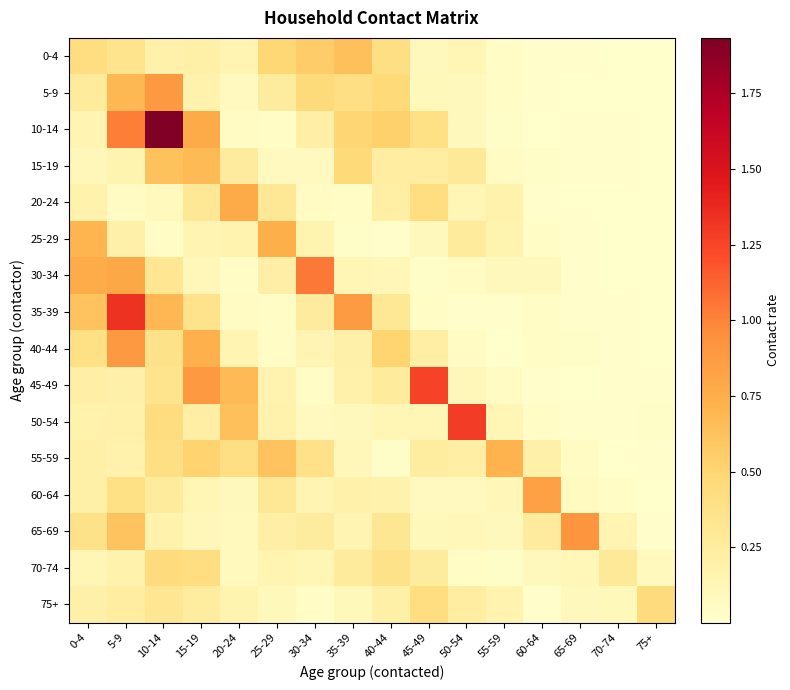

Reading left to right, list all the values displayed in this chart.

0-4: 0-4=0.4	5-9=0.4	10-14=0.2	15-19=0.2	20-24=0.1	25-29=0.5	30-34=0.6	35-39=0.6	40-44=0.4	45-49=0.1	50-54=0.1	55-59=0.0	60-64=0.0	65-69=0.0	70-74=0.0	75+=0.0
5-9: 0-4=0.3	5-9=0.7	10-14=0.9	15-19=0.2	20-24=0.1	25-29=0.3	30-34=0.5	35-39=0.4	40-44=0.5	45-49=0.1	50-54=0.1	55-59=0.0	60-64=0.0	65-69=0.0	70-74=0.0	75+=0.0
10-14: 0-4=0.2	5-9=1.0	10-14=1.9	15-19=0.8	20-24=0.1	25-29=0.0	30-34=0.2	35-39=0.5	40-44=0.5	45-49=0.4	50-54=0.1	55-59=0.0	60-64=0.0	65-69=0.0	70-74=0.0	75+=0.0
15-19: 0-4=0.1	5-9=0.2	10-14=0.6	15-19=0.7	20-24=0.3	25-29=0.1	30-34=0.1	35-39=0.5	40-44=0.2	45-49=0.2	50-54=0.3	55-59=0.1	60-64=0.0	65-69=0.0	70-74=0.0	75+=0.0
20-24: 0-4=0.2	5-9=0.1	10-14=0.1	15-19=0.3	20-24=0.8	25-29=0.3	30-34=0.1	35-39=0.0	40-44=0.2	45-49=0.4	50-54=0.1	55-59=0.2	60-64=0.0	65-69=0.0	70-74=0.0	75+=0.0
25-29: 0-4=0.7	5-9=0.2	10-14=0.0	15-19=0.1	20-24=0.2	25-29=0.7	30-34=0.2	35-39=0.0	40-44=0.0	45-49=0.1	50-54=0.3	55-59=0.2	60-64=0.0	65-69=0.0	70-74=0.0	75+=0.0
30-34: 0-4=0.8	5-9=0.8	10-14=0.3	15-19=0.1	20-24=0.0	25-29=0.2	30-34=1.0	35-39=0.1	40-44=0.1	45-49=0.0	50-54=0.1	55-59=0.1	60-64=0.1	65-69=0.0	70-74=0.0	75+=0.0
35-39: 0-4=0.6	5-9=1.3	10-14=0.7	15-19=0.4	20-24=0.1	25-29=0.0	30-34=0.3	35-39=0.9	40-44=0.3	45-49=0.0	50-54=0.0	55-59=0.0	60-64=0.0	65-69=0.0	70-74=0.0	75+=0.0
40-44: 0-4=0.4	5-9=0.9	10-14=0.4	15-19=0.7	20-24=0.1	25-29=0.0	30-34=0.1	35-39=0.2	40-44=0.5	45-49=0.2	50-54=0.0	55-59=0.0	60-64=0.0	65-69=0.0	70-74=0.0	75+=0.0
45-49: 0-4=0.2	5-9=0.2	10-14=0.4	15-19=0.9	20-24=0.7	25-29=0.2	30-34=0.0	35-39=0.2	40-44=0.3	45-49=1.3	50-54=0.1	55-59=0.0	60-64=0.0	65-69=0.0	70-74=0.0	75+=0.0
50-54: 0-4=0.2	5-9=0.2	10-14=0.4	15-19=0.2	20-24=0.6	25-29=0.2	30-34=0.1	35-39=0.1	40-44=0.1	45-49=0.1	50-54=1.3	55-59=0.1	60-64=0.0	65-69=0.0	70-74=0.0	75+=0.0
55-59: 0-4=0.2	5-9=0.2	10-14=0.4	15-19=0.5	20-24=0.4	25-29=0.6	30-34=0.4	35-39=0.1	40-44=0.0	45-49=0.2	50-54=0.2	55-59=0.7	60-64=0.2	65-69=0.1	70-74=0.0	75+=0.0
60-64: 0-4=0.2	5-9=0.4	10-14=0.3	15-19=0.1	20-24=0.1	25-29=0.3	30-34=0.1	35-39=0.2	40-44=0.2	45-49=0.1	50-54=0.1	55-59=0.1	60-64=0.8	65-69=0.1	70-74=0.0	75+=0.0
65-69: 0-4=0.4	5-9=0.6	10-14=0.2	15-19=0.1	20-24=0.1	25-29=0.2	30-34=0.3	35-39=0.1	40-44=0.3	45-49=0.1	50-54=0.1	55-59=0.1	60-64=0.3	65-69=0.9	70-74=0.1	75+=0.0
70-74: 0-4=0.1	5-9=0.2	10-14=0.4	15-19=0.4	20-24=0.1	25-29=0.1	30-34=0.1	35-39=0.3	40-44=0.4	45-49=0.3	50-54=0.0	55-59=0.0	60-64=0.1	65-69=0.1	70-74=0.3	75+=0.1
75+: 0-4=0.2	5-9=0.2	10-14=0.3	15-19=0.2	20-24=0.2	25-29=0.1	30-34=0.0	35-39=0.1	40-44=0.2	45-49=0.4	50-54=0.2	55-59=0.2	60-64=0.0	65-69=0.1	70-74=0.1	75+=0.4